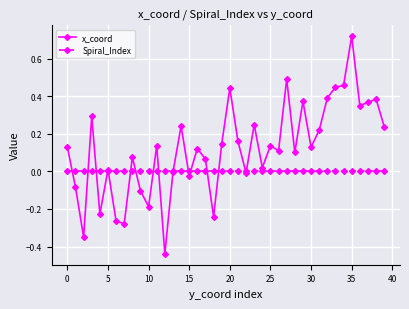

True or false: x_coord has more than 0 points higher than both neighbors.

True